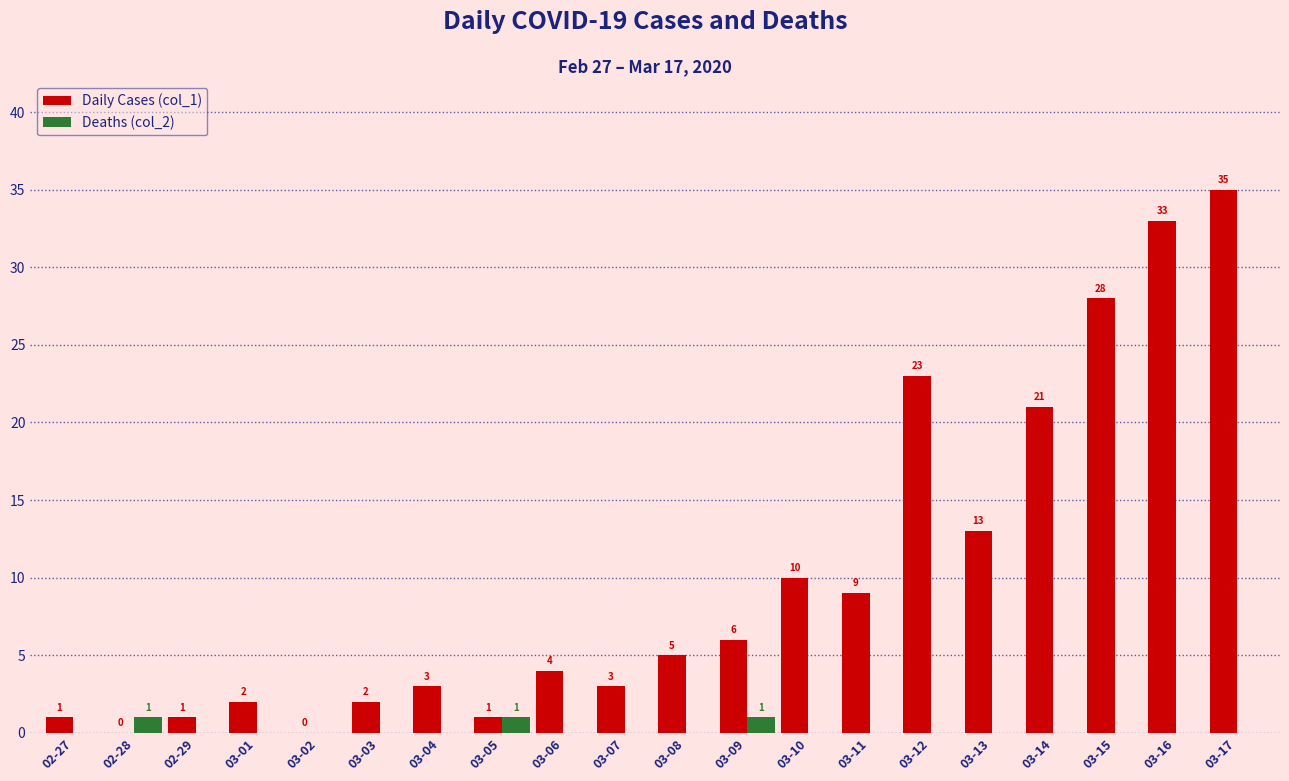

Is the value of Deaths (col_2) at 03-04 greater than the value of Daily Cases (col_1) at 03-06?

No